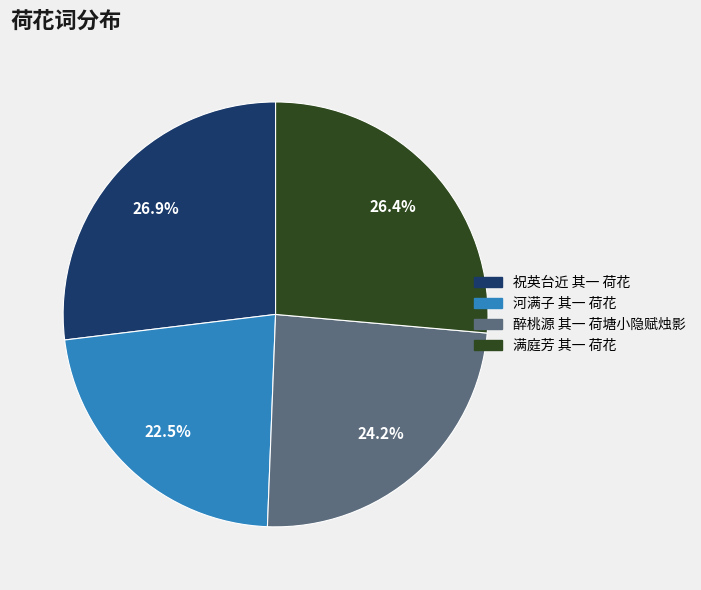

Which slice is the smallest?

河满子 其一 荷花